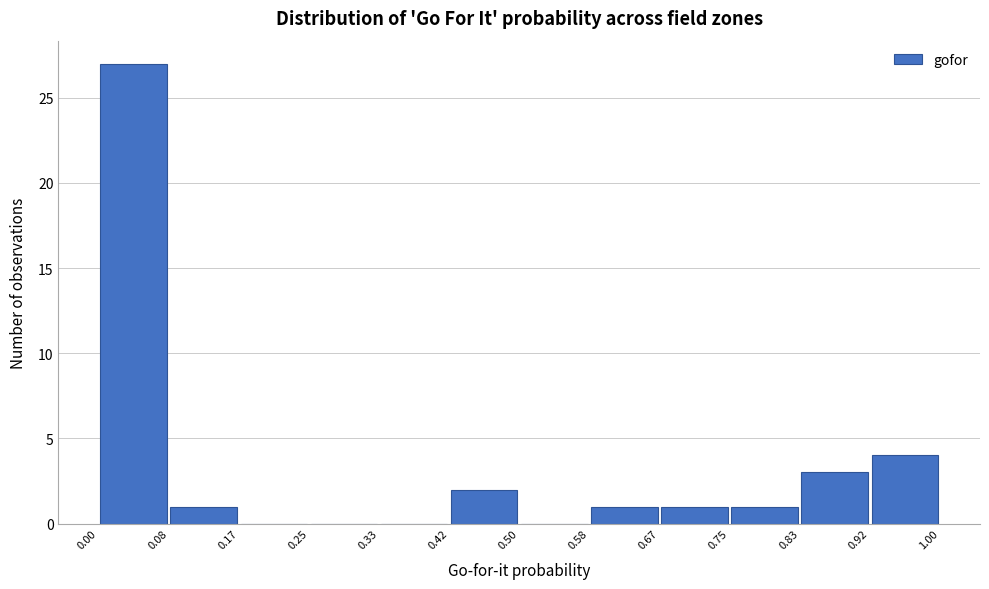

Reading left to right, transcribe this chart: for each bar, give the range it covers on the x-axis and its height. The values are not printed on the chart, so give them approximately, as read against the axis.

0.00 to 0.08: 27
0.08 to 0.17: 1
0.17 to 0.25: 0
0.25 to 0.33: 0
0.33 to 0.42: 0
0.42 to 0.50: 2
0.50 to 0.58: 0
0.58 to 0.67: 1
0.67 to 0.75: 1
0.75 to 0.83: 1
0.83 to 0.92: 3
0.92 to 1.00: 4